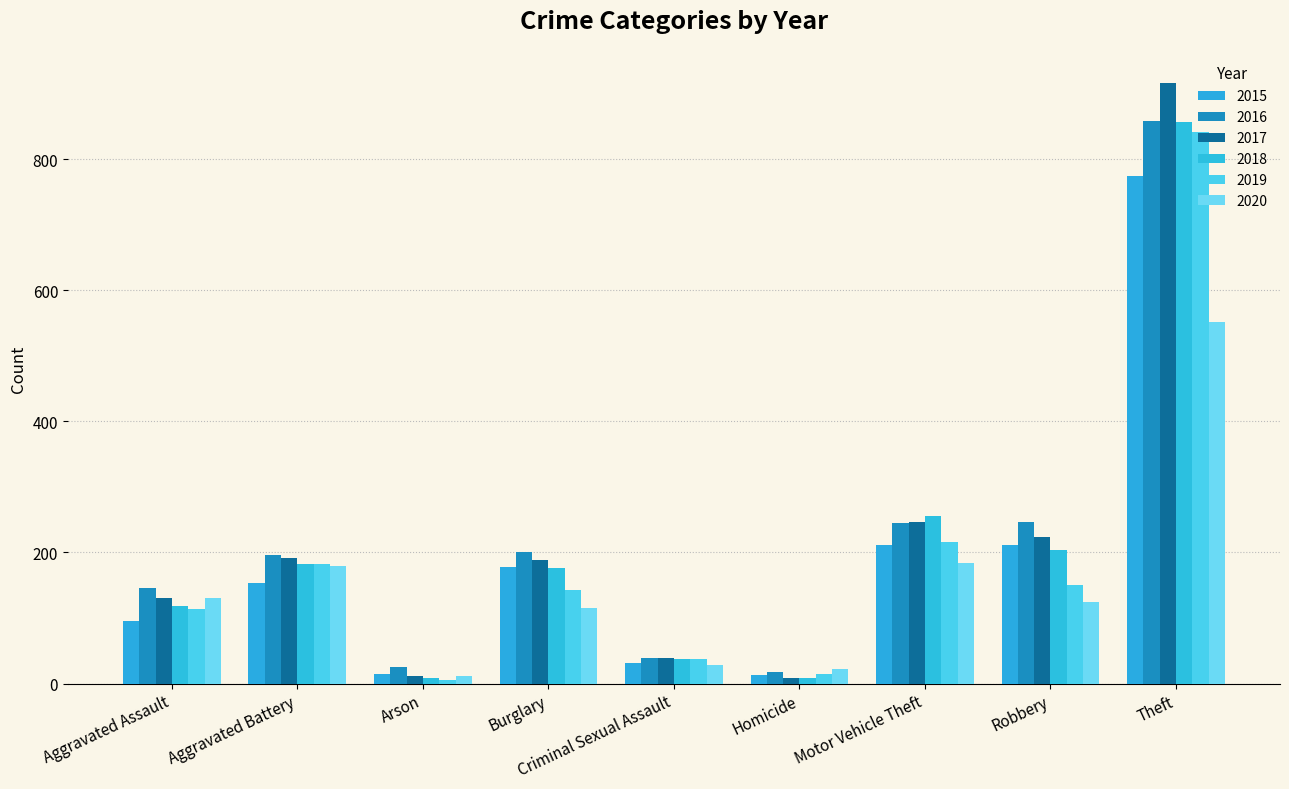

What is the label of the 1st bar from the left?

Aggravated Assault